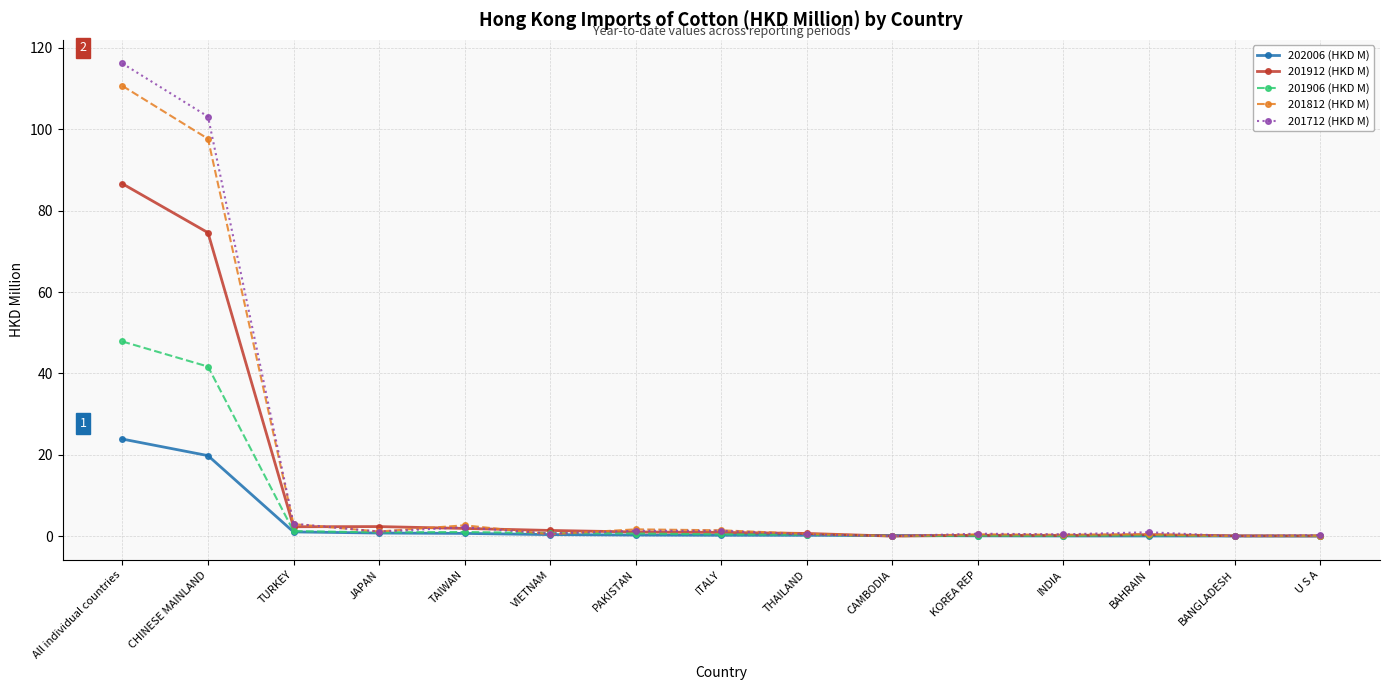

The value of 202006 (HKD M) at CHINESE MAINLAND is 19.8. True or false?

True